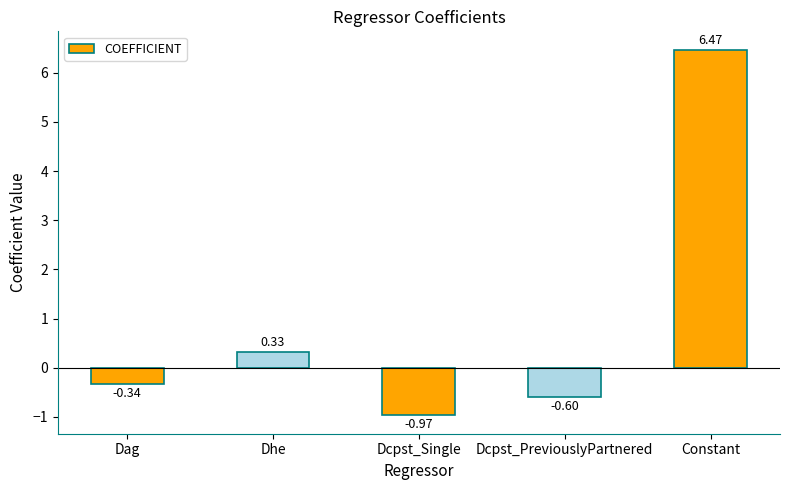

How many values are above zero?

2